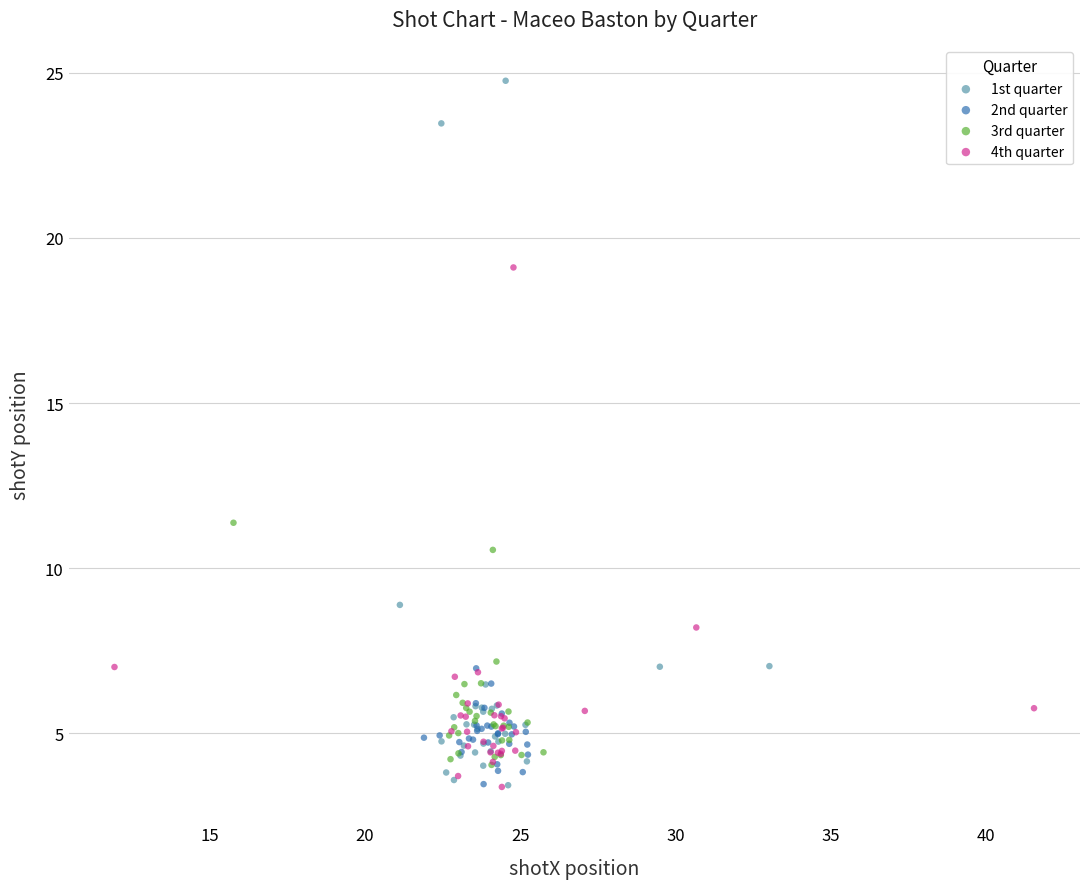

Which series has the widest spread of Y values?

1st quarter